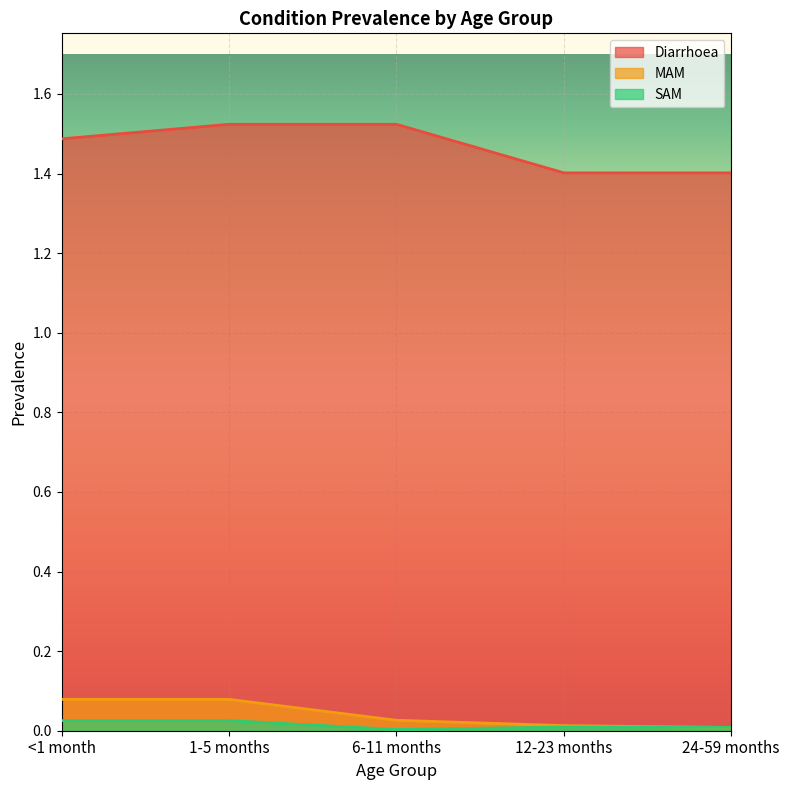

At <1 month, list the series in order from smallest to largest.

SAM, MAM, Diarrhoea